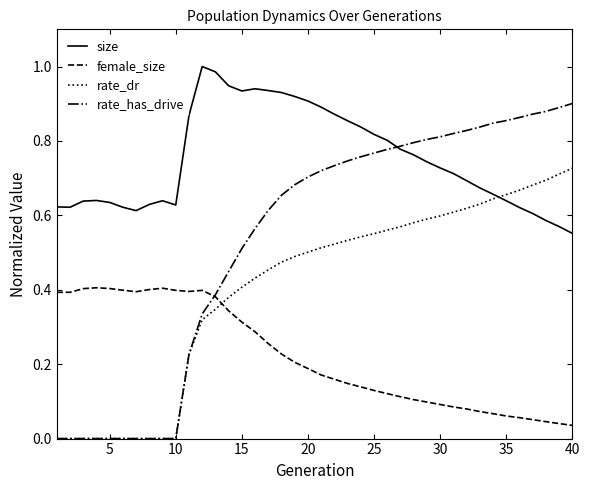

Which series ends up on top after the final intersection of female_size and rate_has_drive?

rate_has_drive